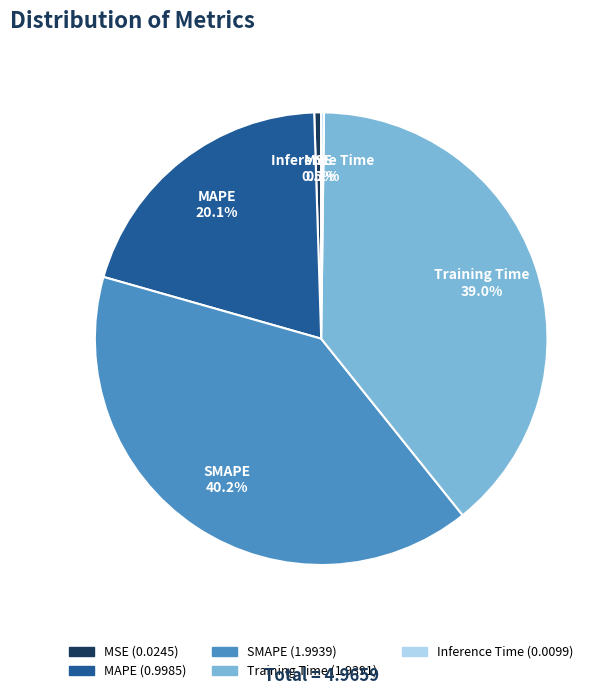

Is there any slice that represents more than half of the pie?

No